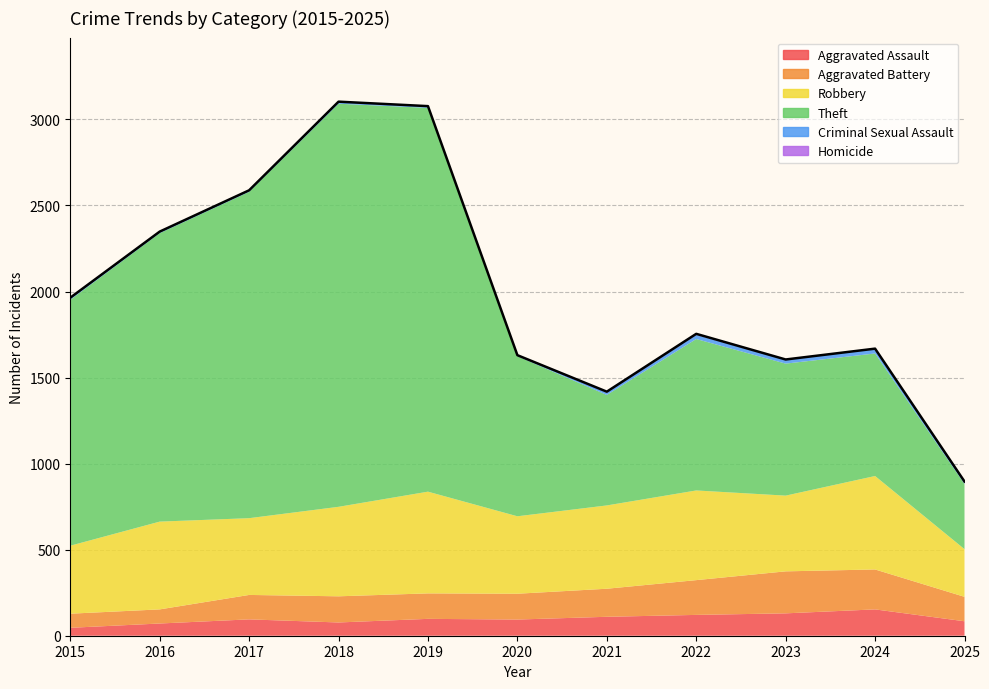

True or false: Homicide and Criminal Sexual Assault intersect in this chart.

False